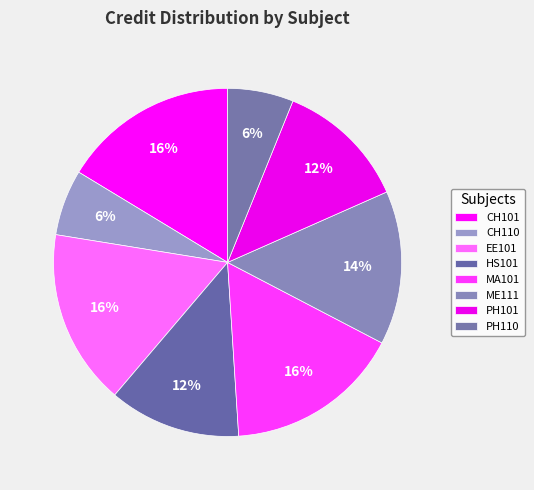

Do ME111 and MA101 together represent more than half of the pie?

No